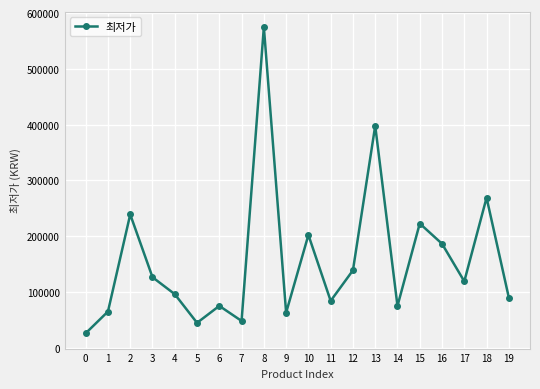

Approximately how many times larger is the value at 1 compared to 4?

0.7